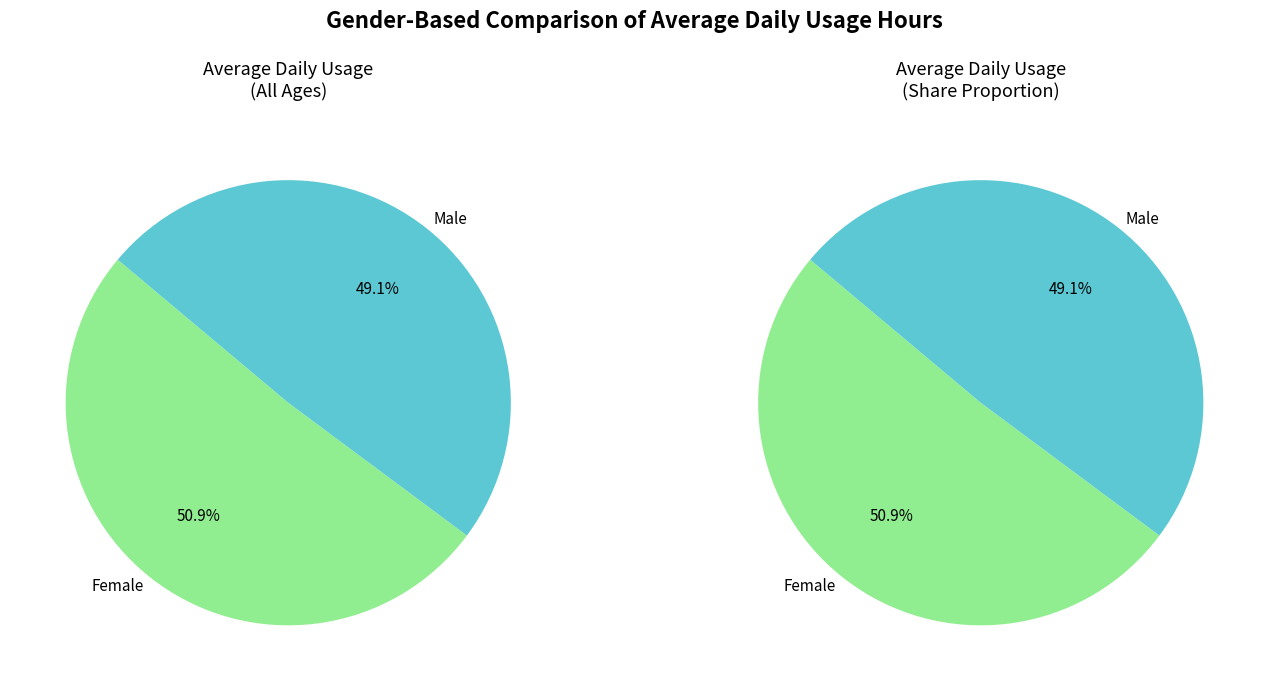

Is it true that Male is 49% of the pie?

True